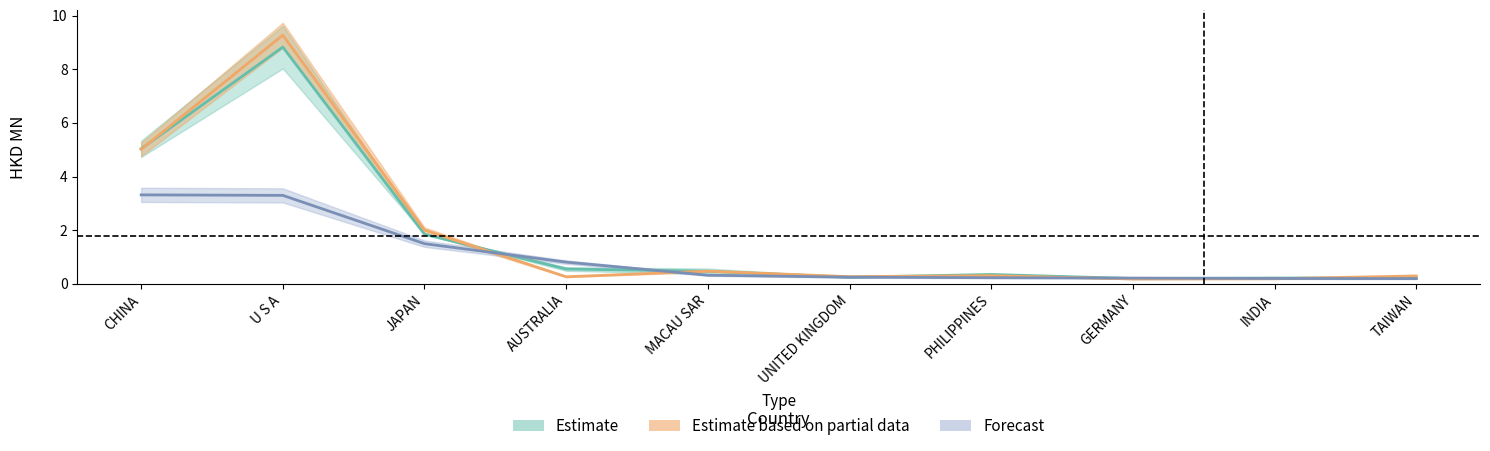

Reading right to left, what are all the values shown in this chart?

201612: TAIWAN=0.2	INDIA=0.2	GERMANY=0.2	PHILIPPINES=0.3	UNITED KINGDOM=0.2	MACAU SAR=0.5	AUSTRALIA=0.5	JAPAN=1.8	U S A=8.8	CHINA=5.0
201712: TAIWAN=0.3	INDIA=0.2	GERMANY=0.2	PHILIPPINES=0.3	UNITED KINGDOM=0.3	MACAU SAR=0.5	AUSTRALIA=0.3	JAPAN=2.0	U S A=9.3	CHINA=5.0
201908: TAIWAN=0.2	INDIA=0.2	GERMANY=0.2	PHILIPPINES=0.2	UNITED KINGDOM=0.2	MACAU SAR=0.3	AUSTRALIA=0.8	JAPAN=1.5	U S A=3.3	CHINA=3.3